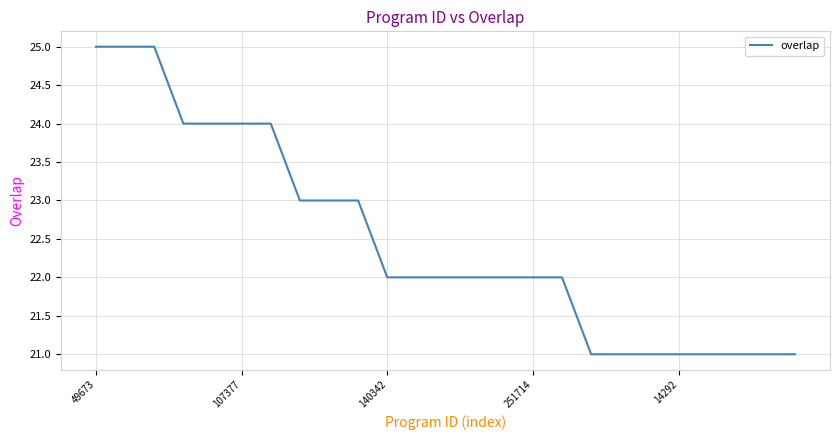

What is the difference between the maximum and minimum values?

4